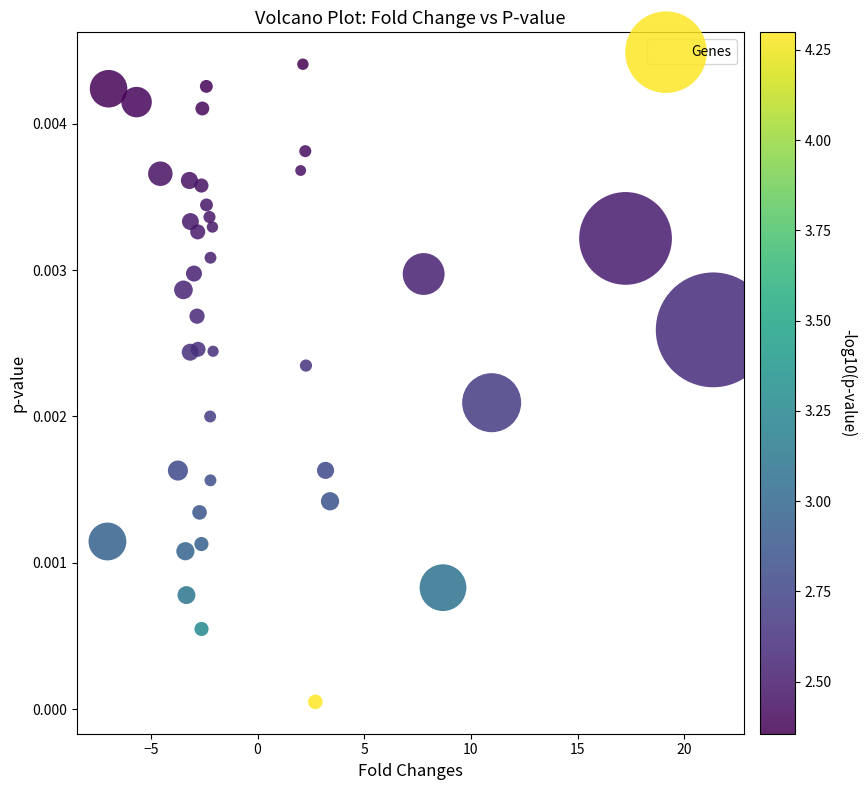

What is the range of X values (max minus min)?

28.4